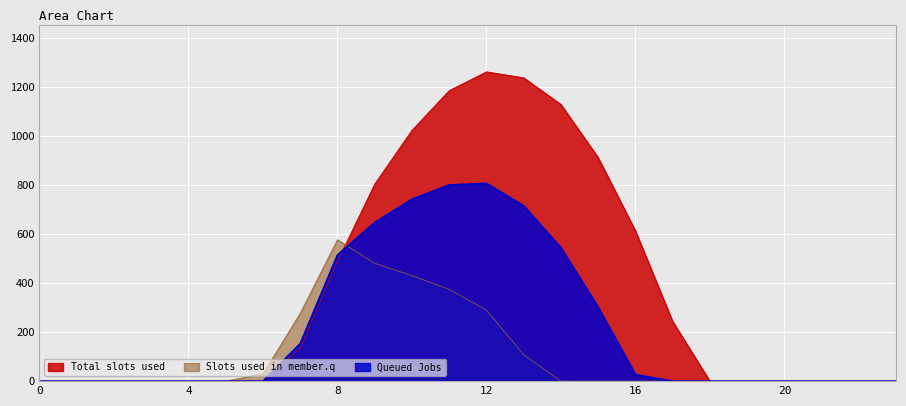

Which series has the largest total across all categories?

Total slots used